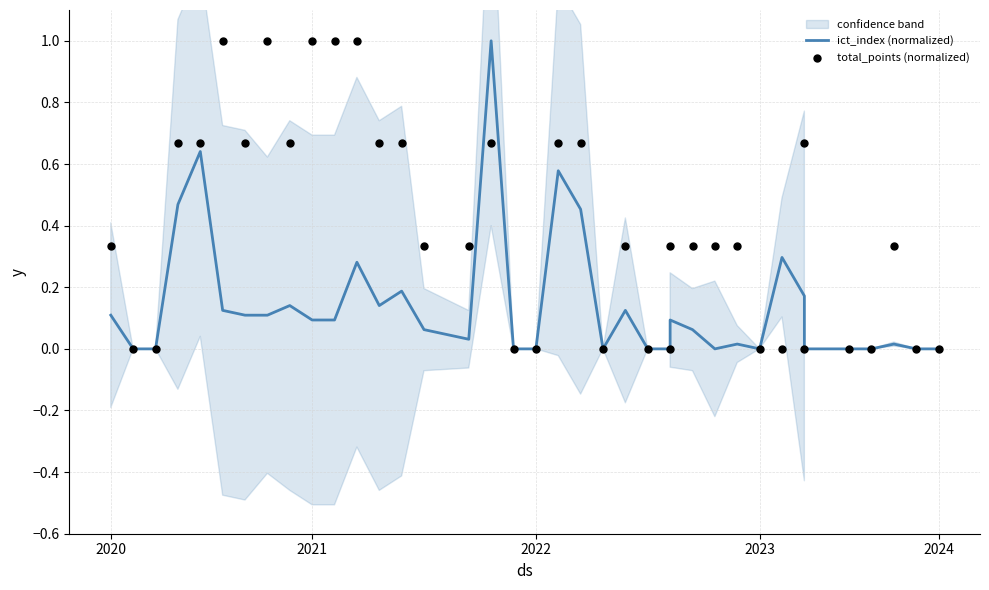

Which series reaches the minimum Y coordinate?

ict_index (normalized)